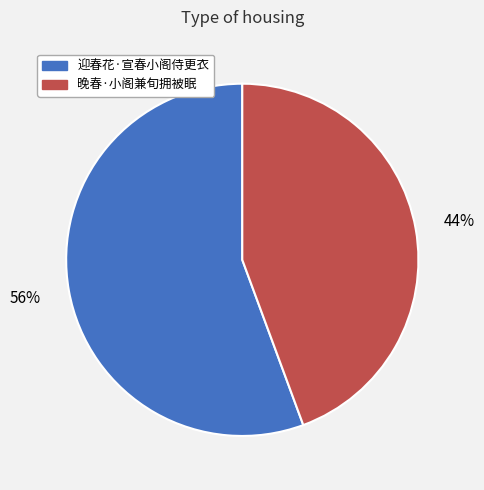

To the nearest percent, what is the average slice percentage?

50%